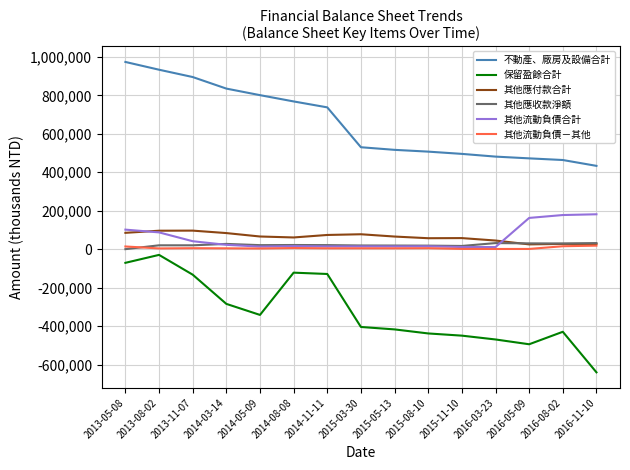

Does the chart display data point markers on the line(s)?

No